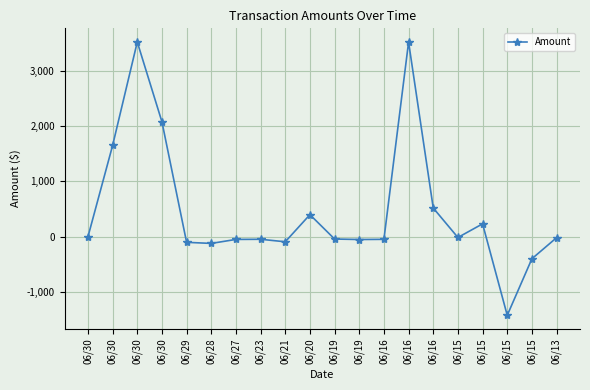

True or false: the data has more than 0 interior local peaks.

True